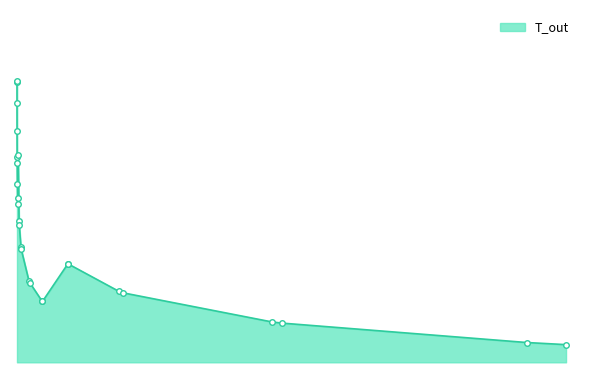

Is this an area chart (filled region under the line)?

Yes